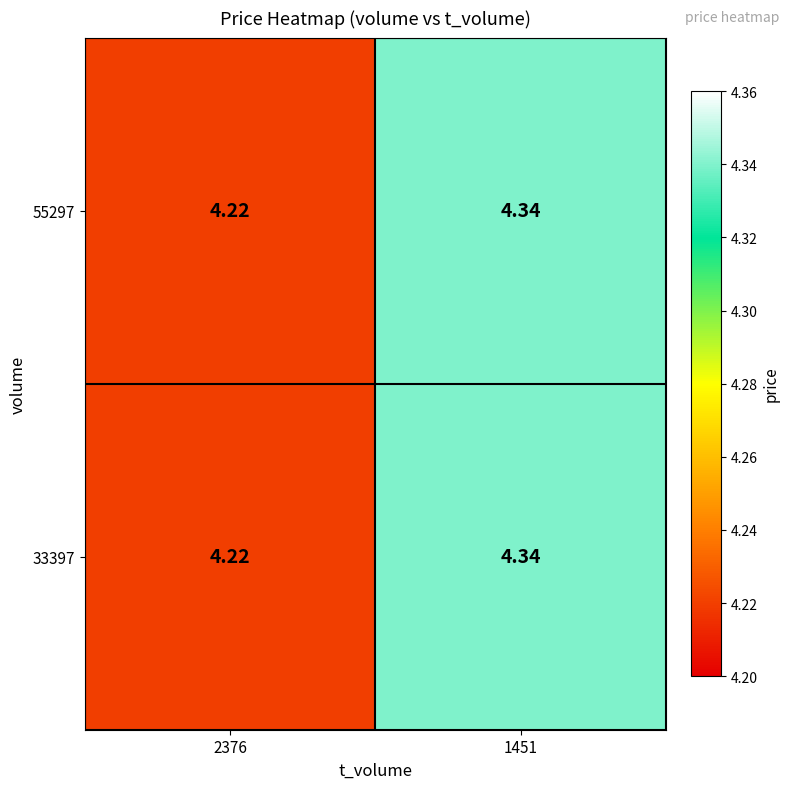

Is the value of 33397 at 1451 greater than the value of 55297 at 2376?

Yes